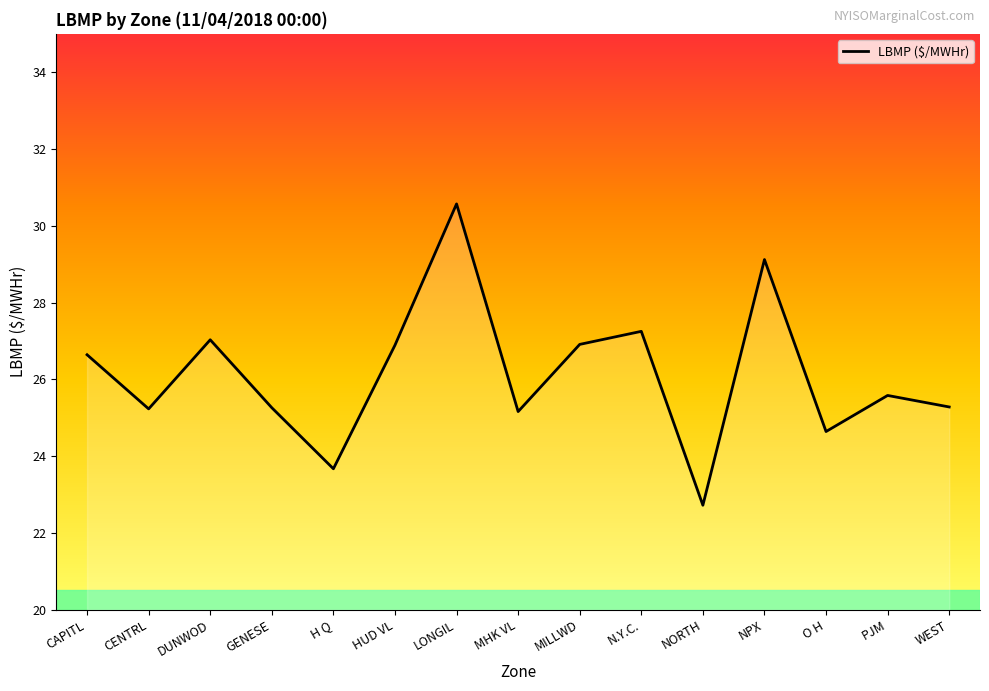

How many values are below 25?

3